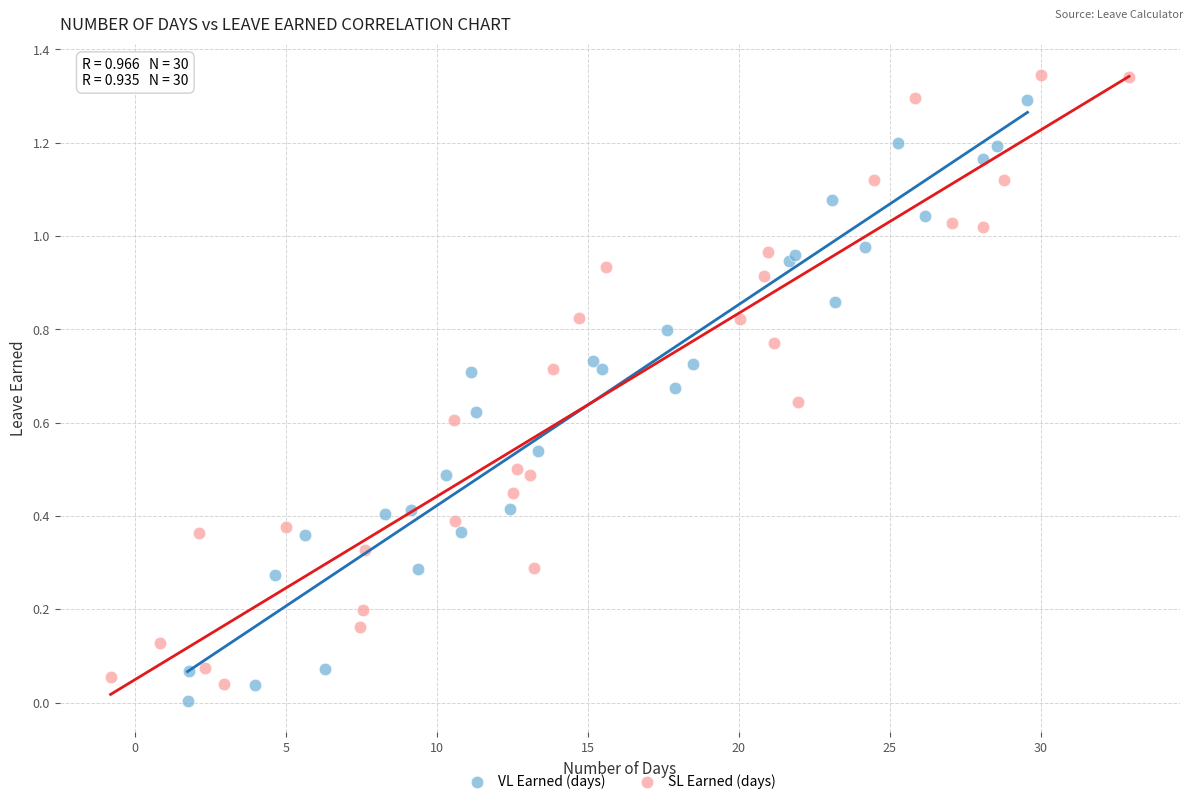

What are all the series names shown in the legend?

VL Earned (days), SL Earned (days)